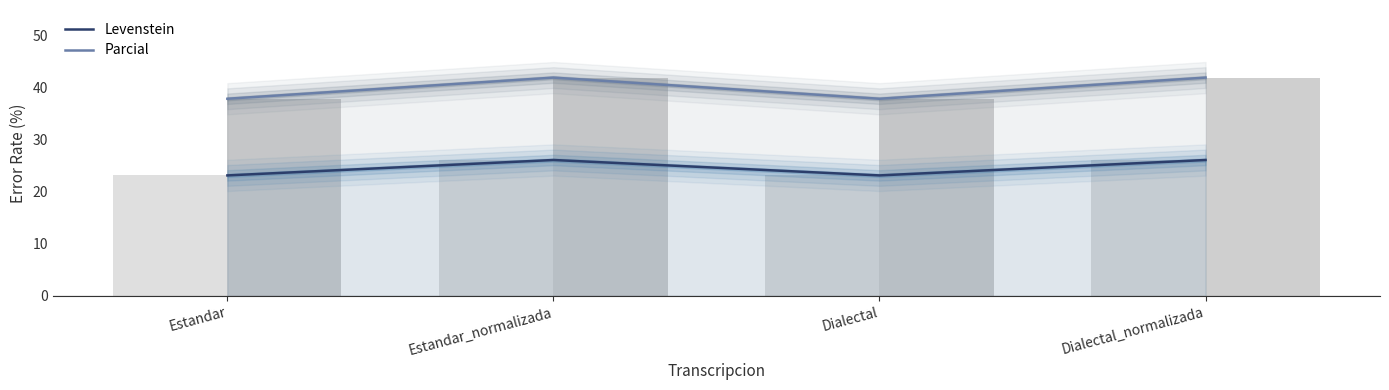

What position from the right is Dialectal_normalizada?

1